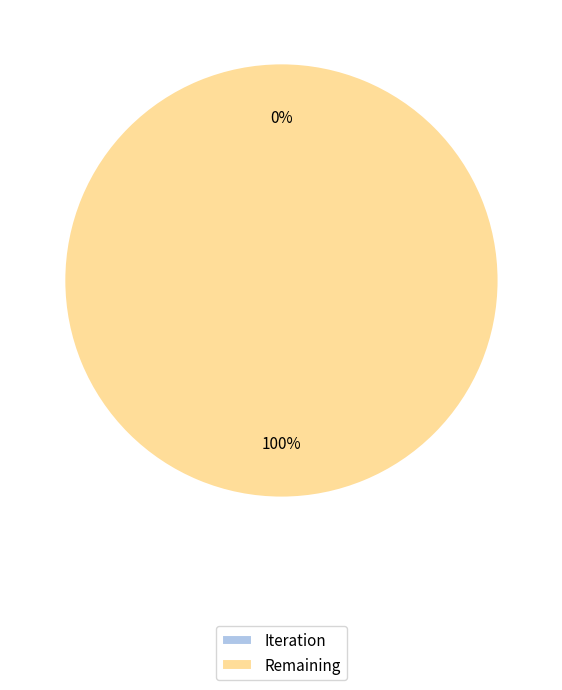

True or false: Iteration accounts for 11% of the total.

False